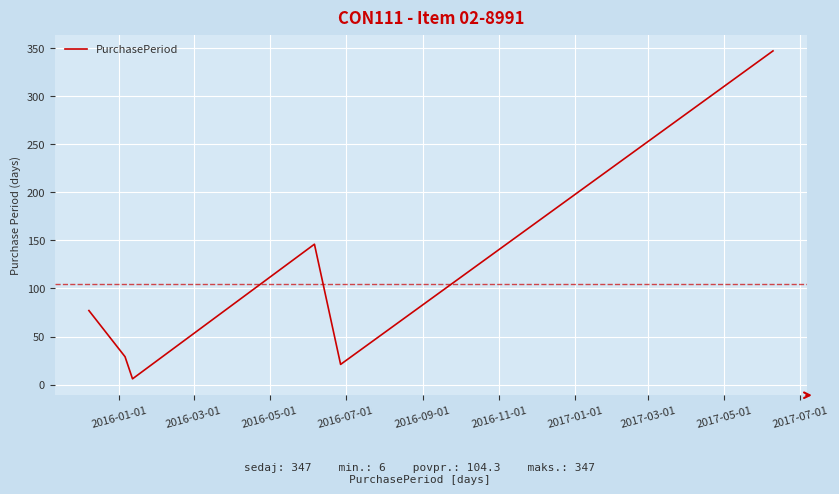

How many interior local valleys (lower than both neighbors) does the data have?

2